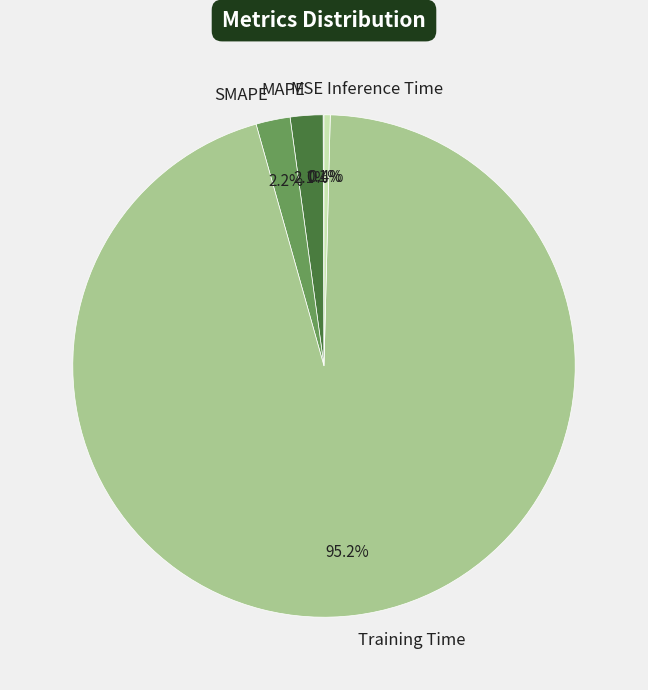

Which category has the biggest portion of the pie?

Training Time